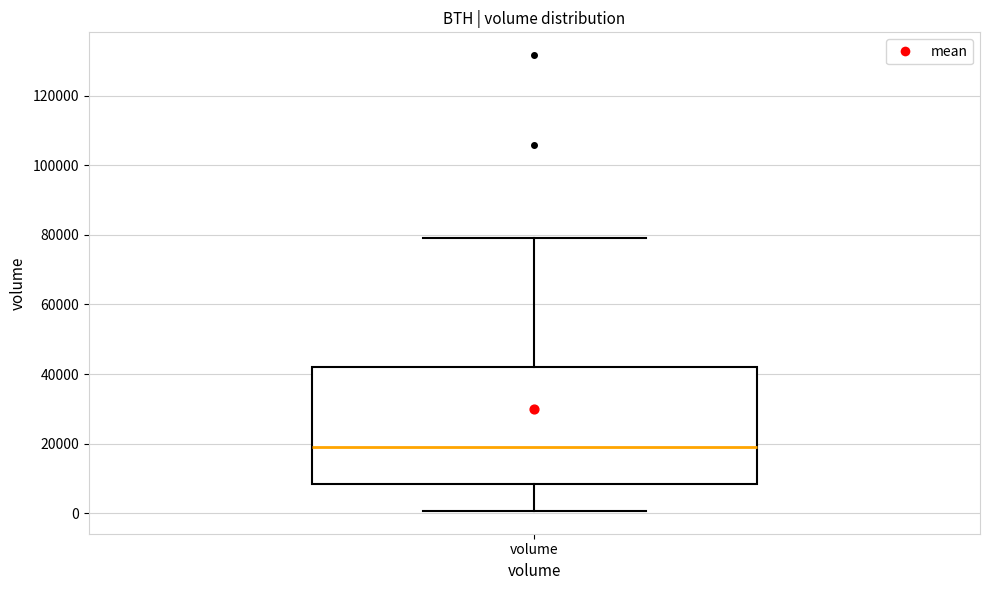

Transcribe this box plot: give where the median line is, the range the box spans, and where the two whiskers end, as read against the y-axis. The values are not printed on the chart, so give them approximately, as read against the axis.

median 20000, box 8000 to 42000, whiskers 0 to 80000